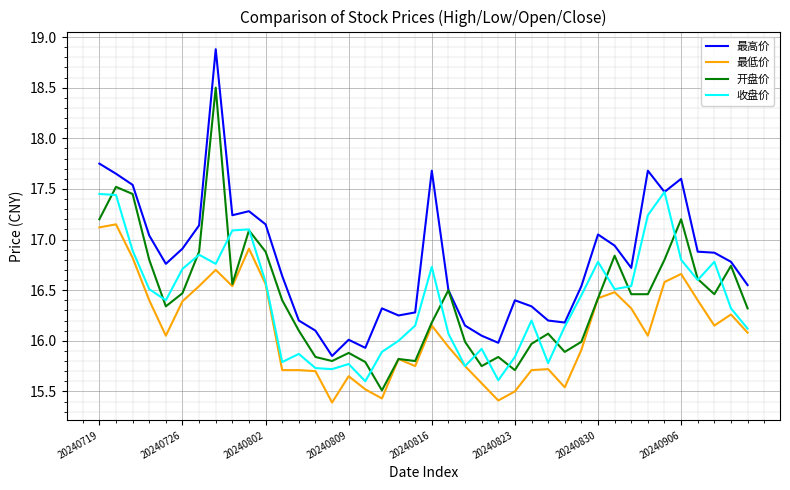

At how many categories does at least one series exceed 17?

14